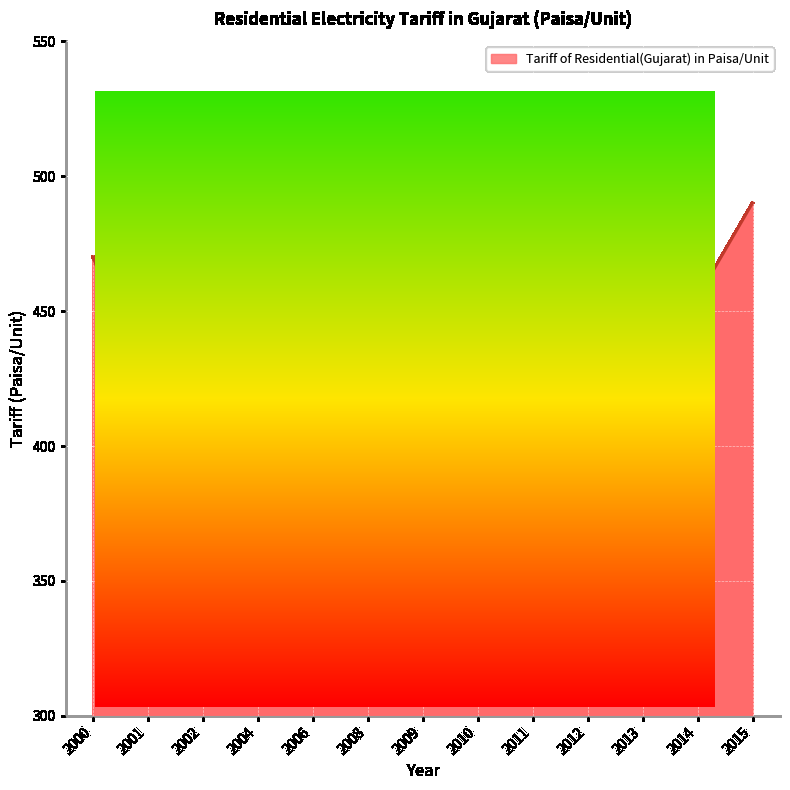

At which label does the data first exceed 430?

2000